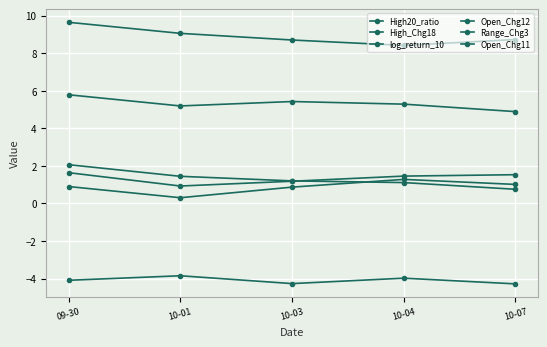

Does the chart have visible grid lines?

Yes